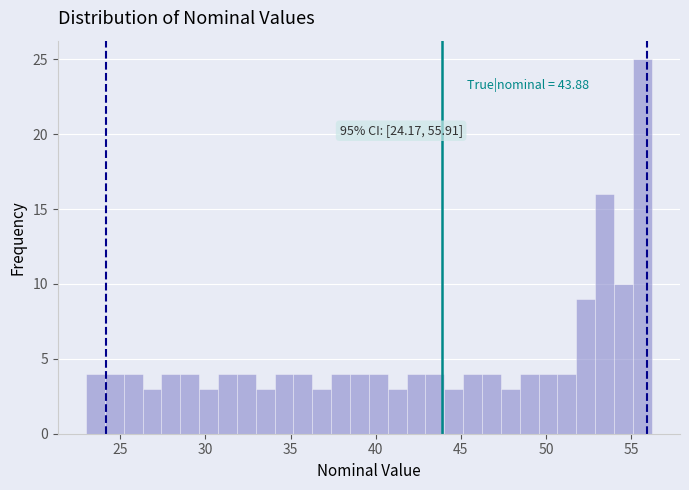

Read against the x-axis, roughly where is the centre of the tallest bar?

55.5